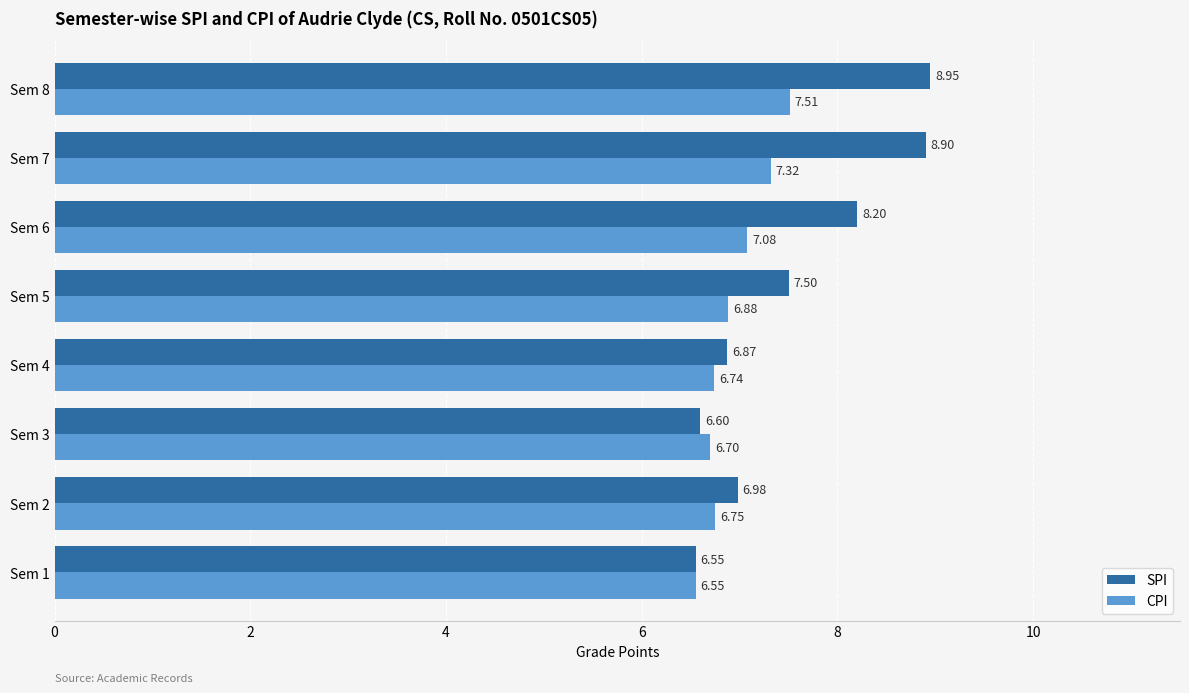

Which series has the largest total across all categories?

SPI